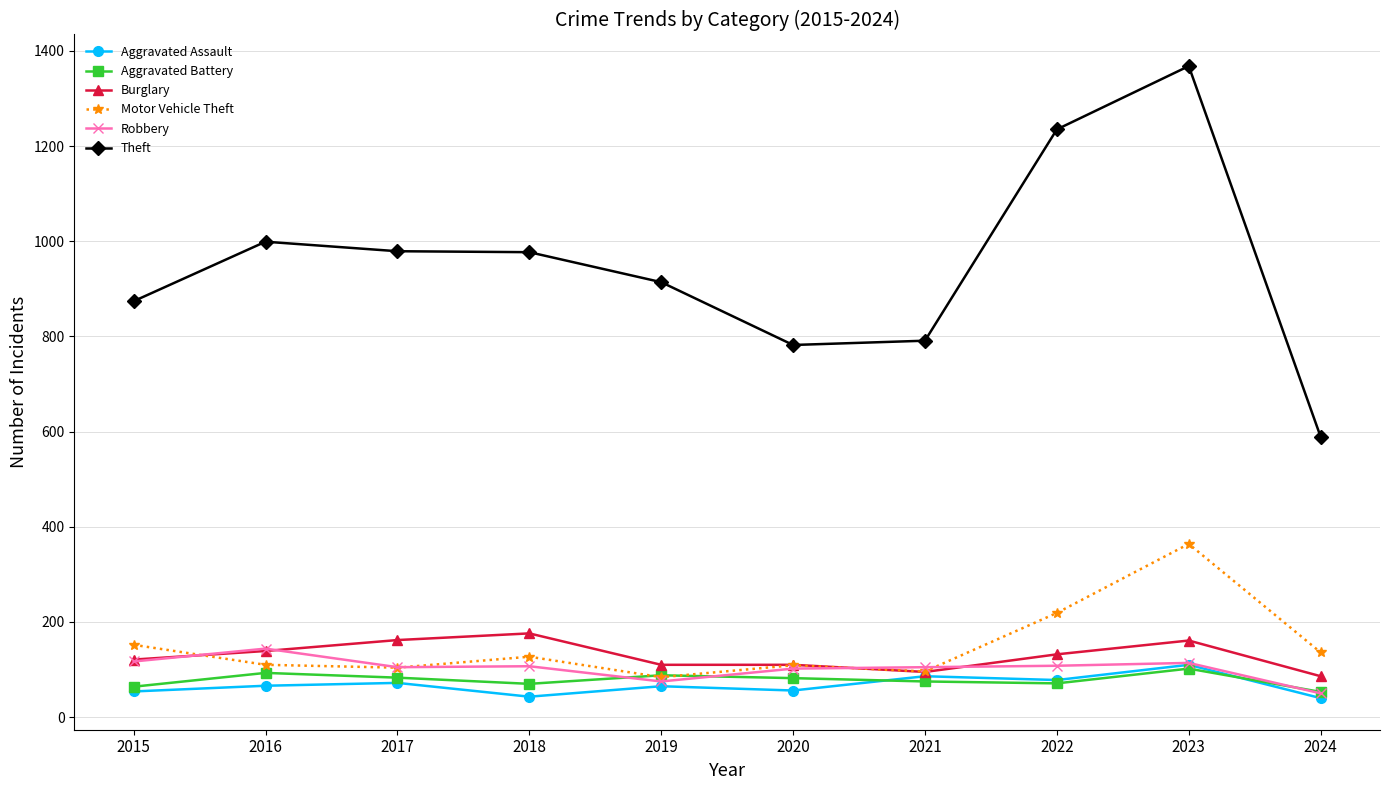

True or false: Robbery and Theft cross at least once.

False